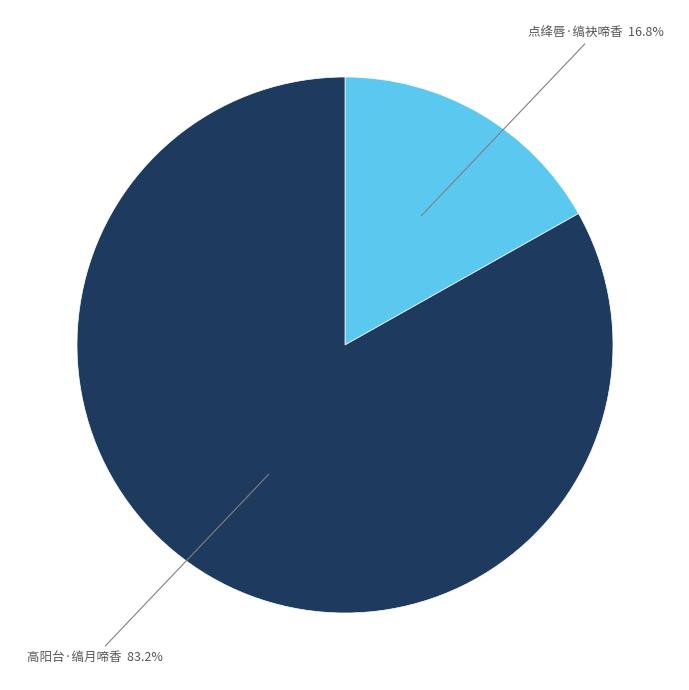

Is there any slice that represents more than half of the pie?

Yes